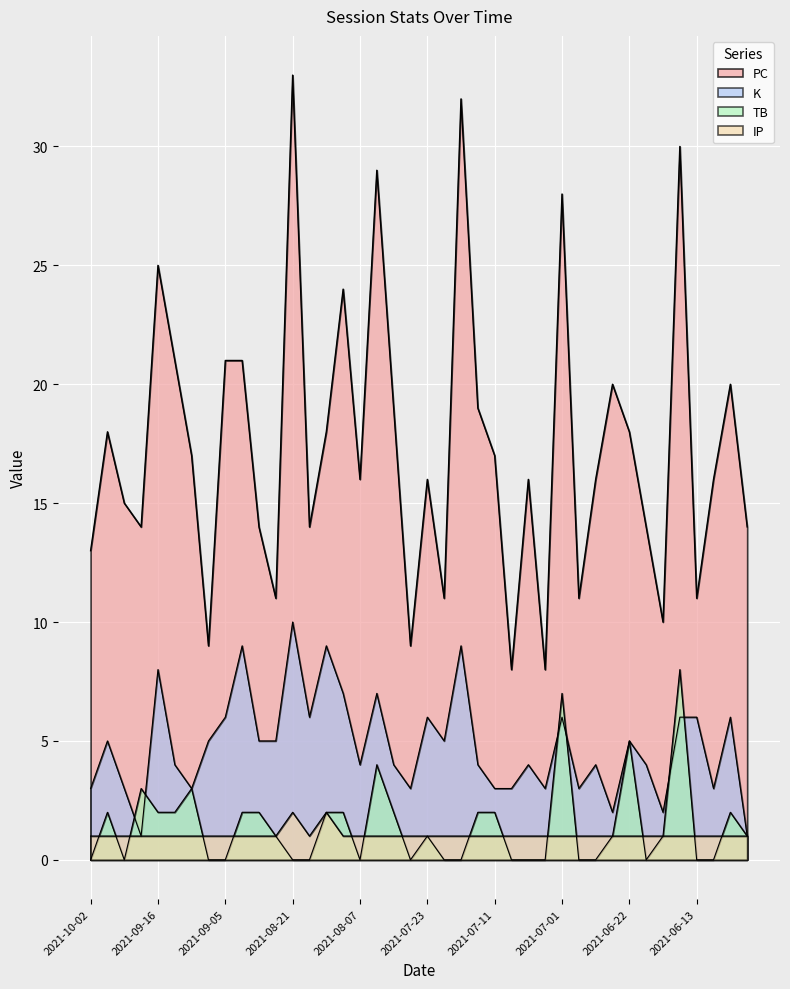

True or false: IP has a value of 1 at 2021-09-21.

True